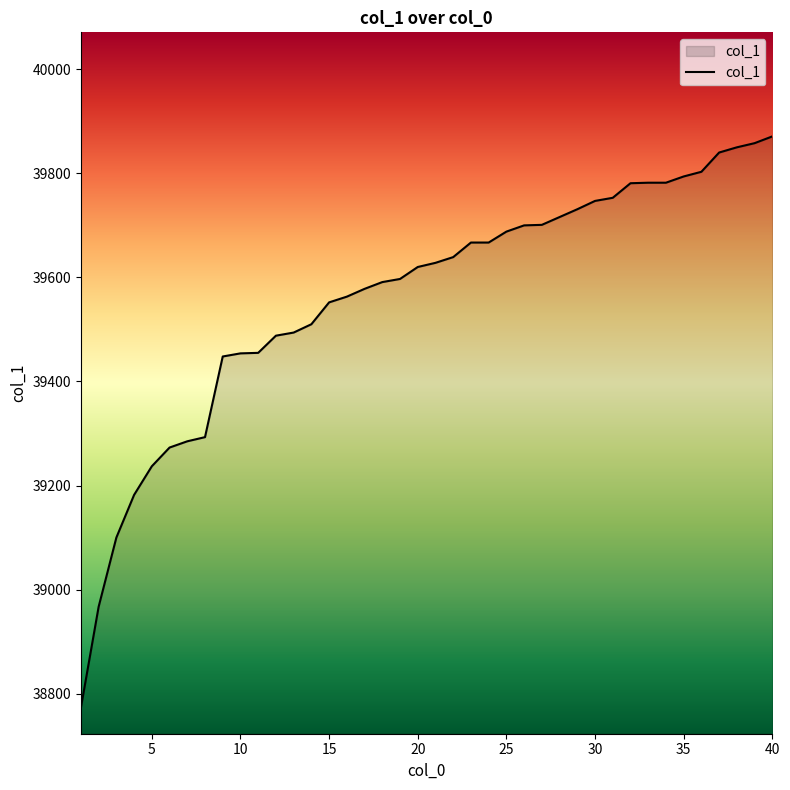

What is the minimum value shown in the chart?

38773